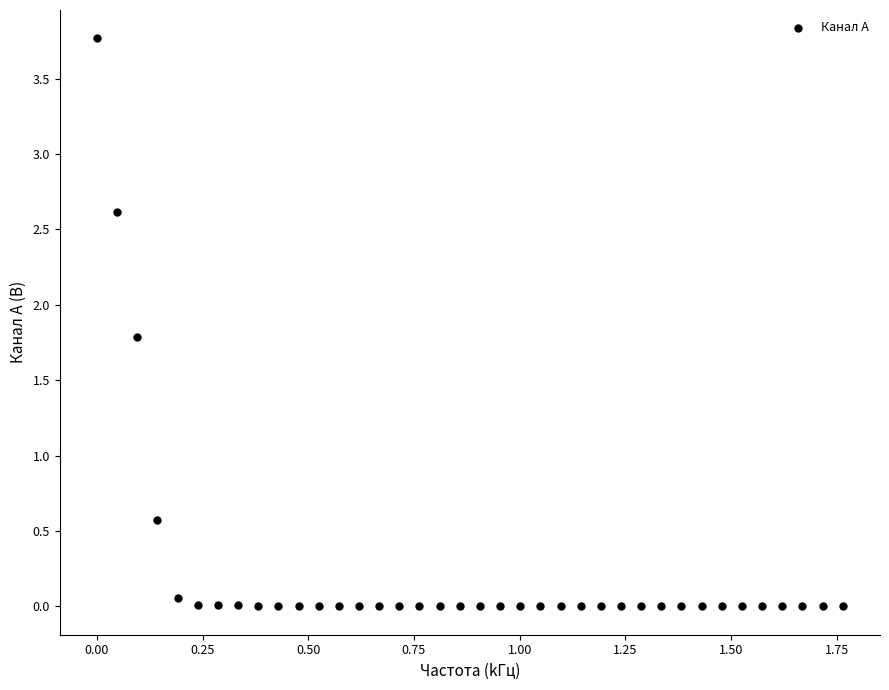

What is the range of Y values (max minus min)?

3.8